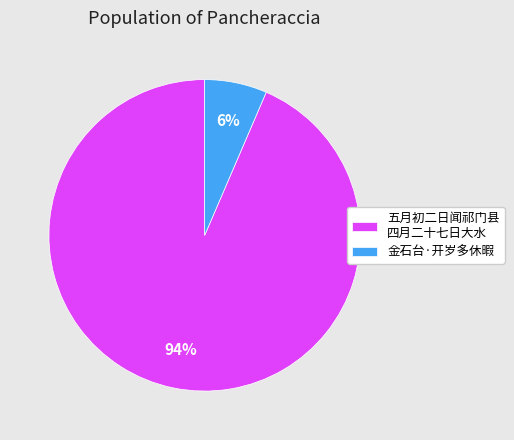

What is the largest slice in the pie chart?

五月初二日闻祁门县 四月二十七日大水